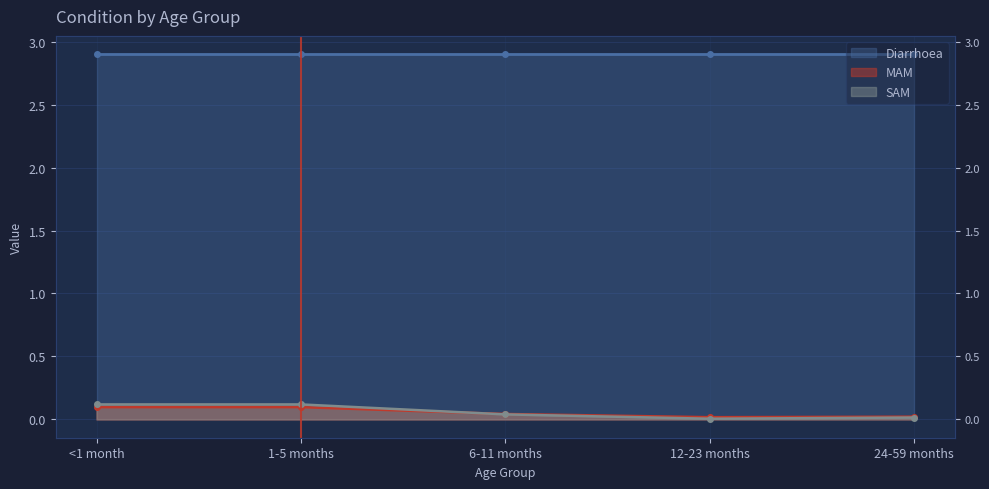

Which label corresponds to the largest value in the chart?

<1 month